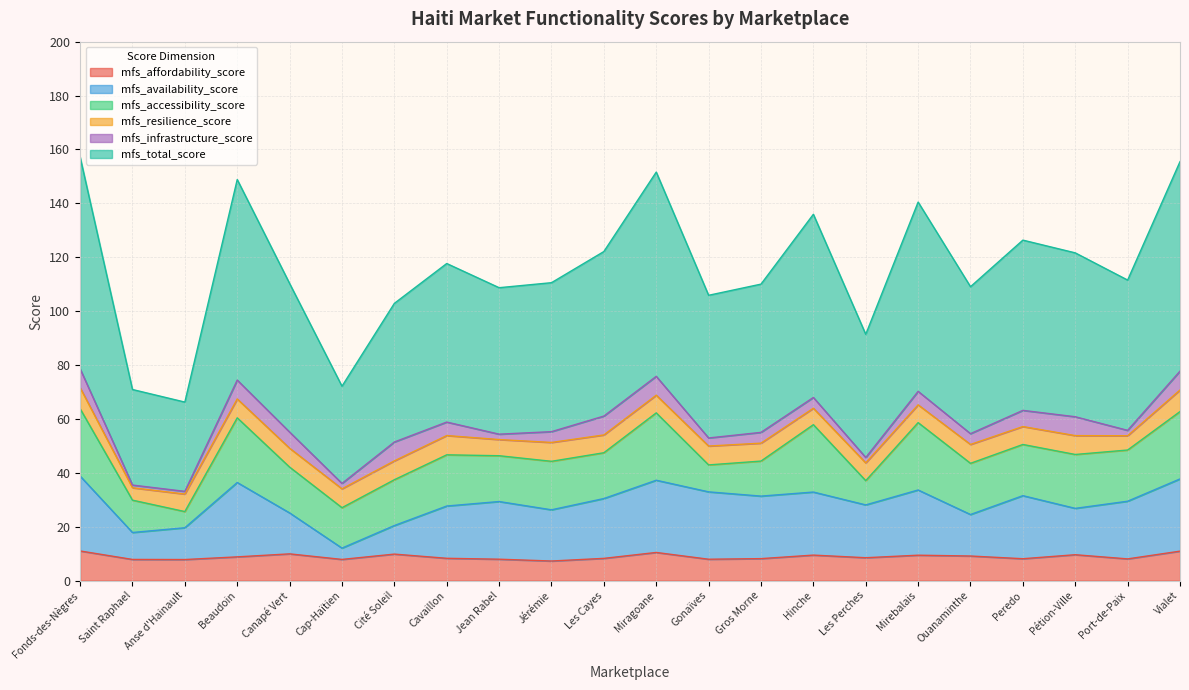

In mfs_affordability_score, how many points are higher than both neighbors (excluding endpoints)?

6